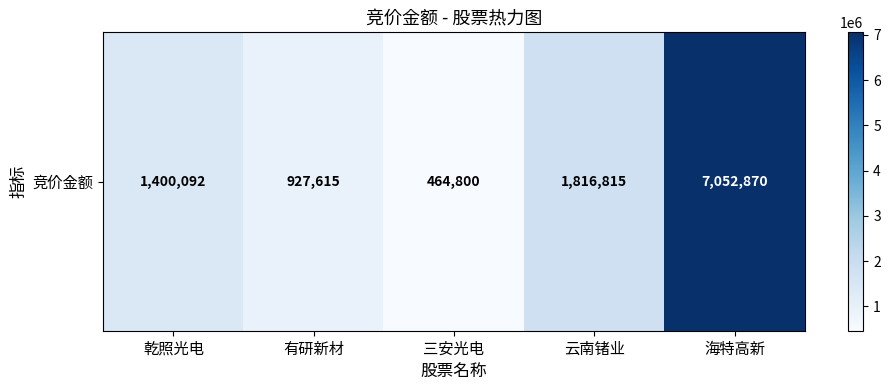

The chart shows a value of 7052870 at 海特高新. True or false?

True